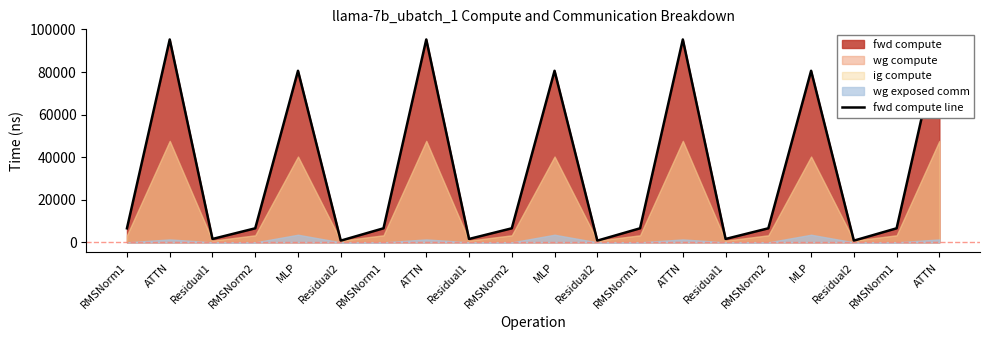

How many values exceed 6586?

14